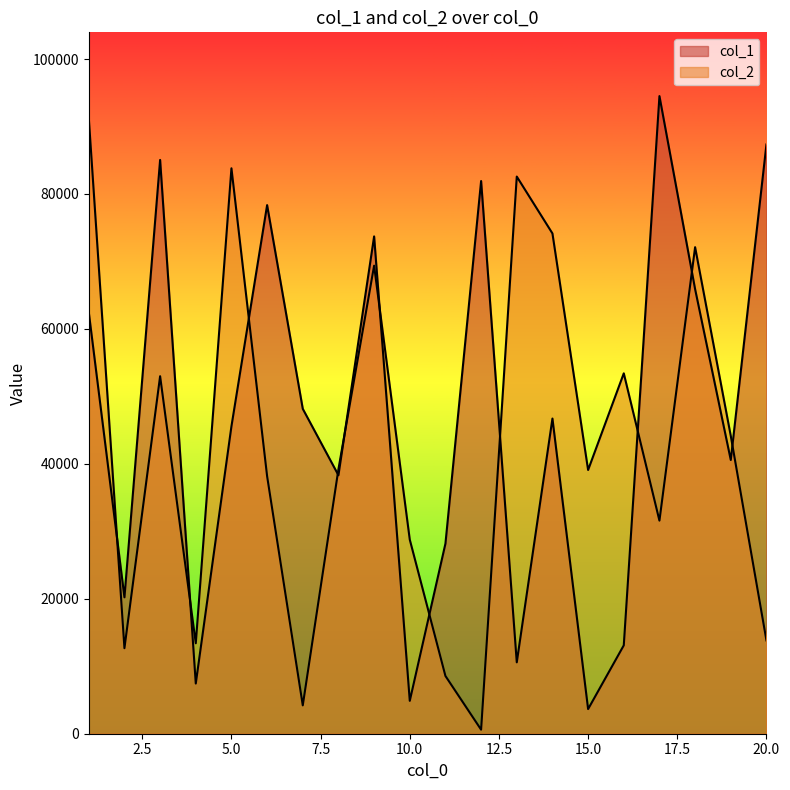

Does the chart display data point markers on the line(s)?

No